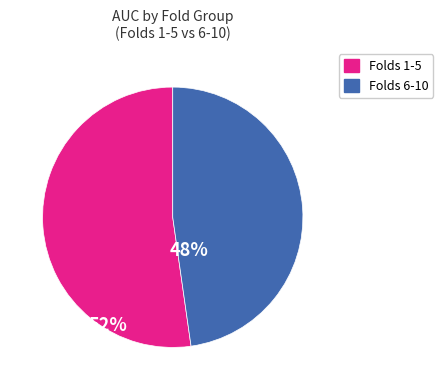

Does any single category account for the majority?

Yes